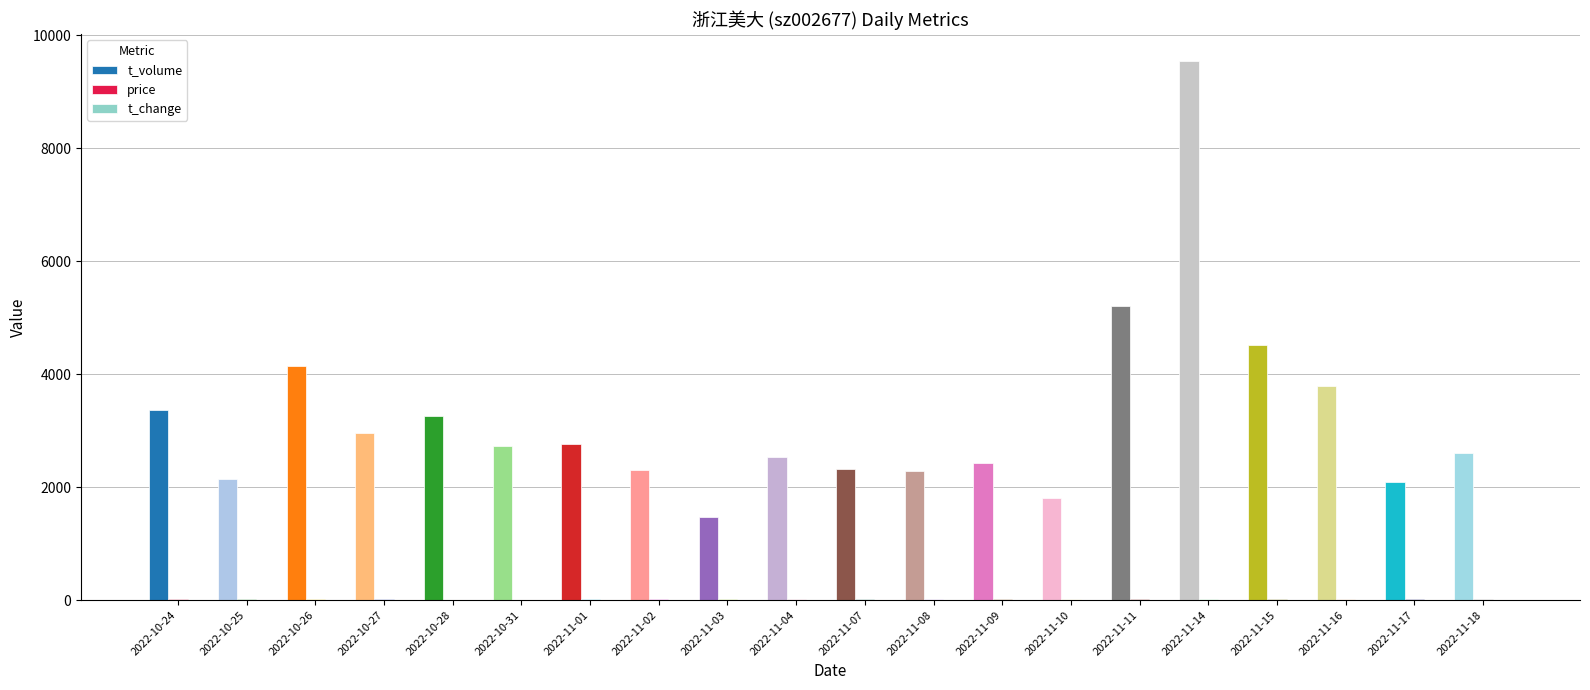

Which category has the highest value across all series?

2022-11-14